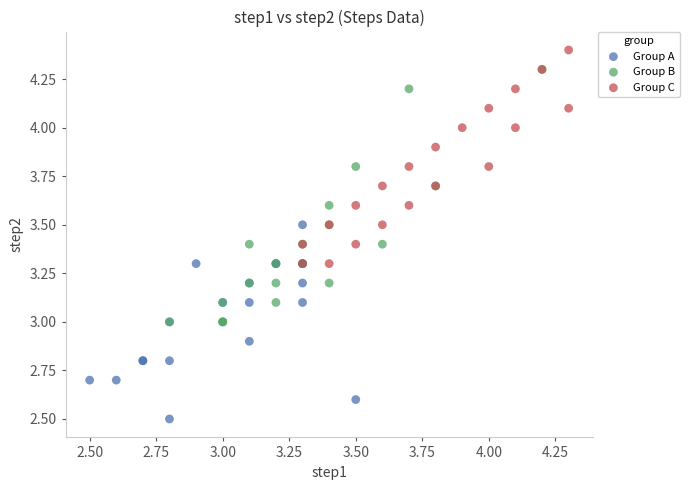

What are all the series names shown in the legend?

Group A, Group B, Group C